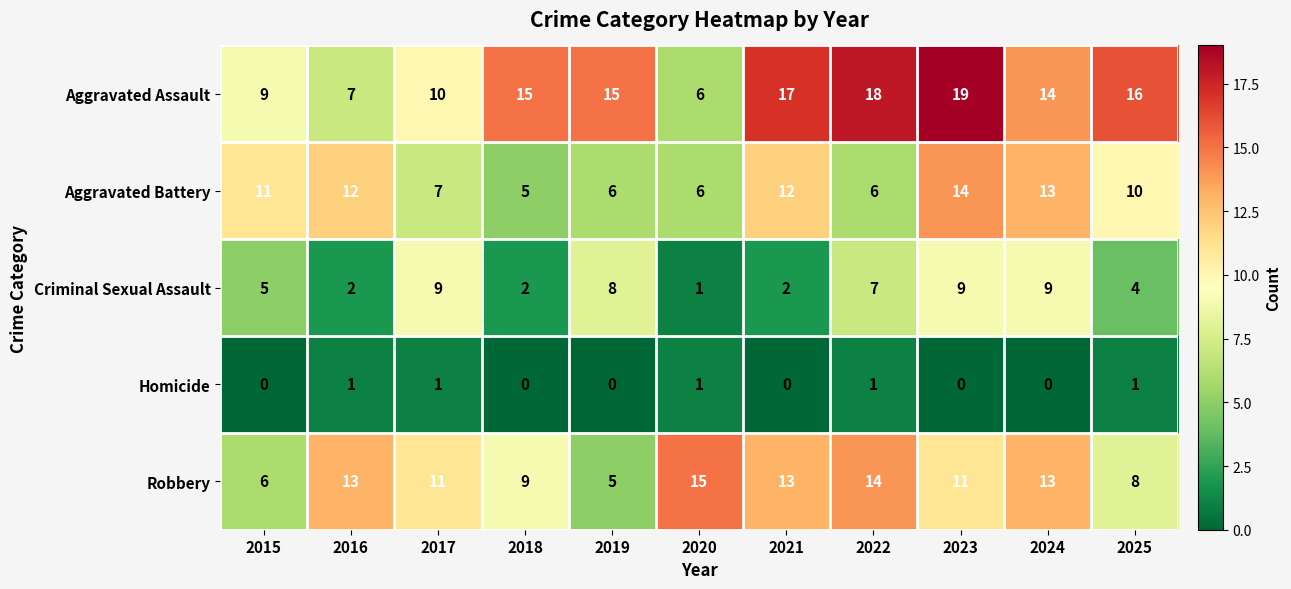

What is the approximate value of Robbery at 2021?

13